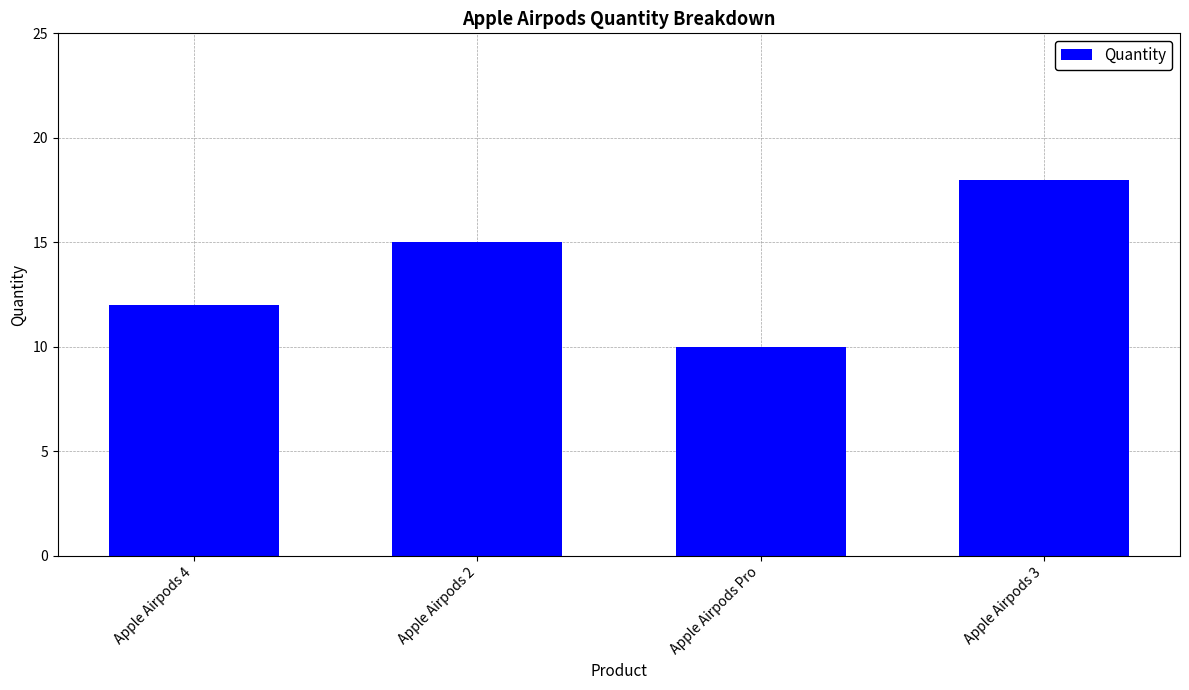

What is the maximum value shown in the chart?

18